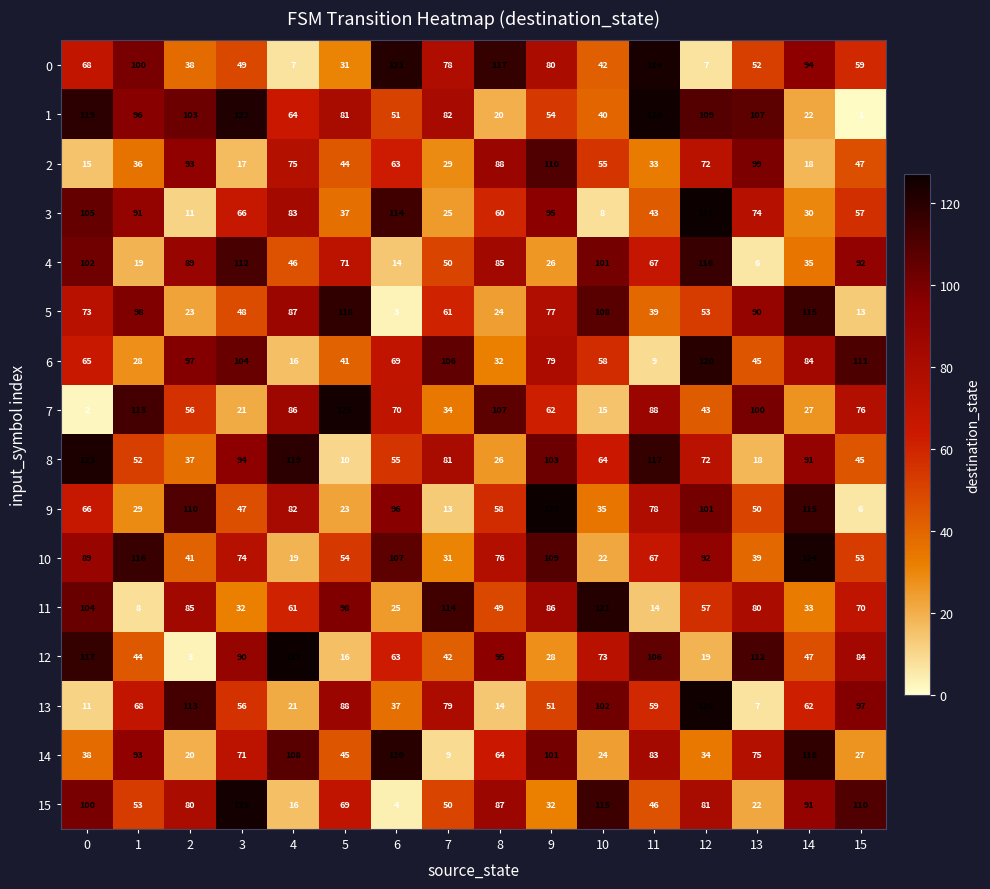

Which category has the highest value in the 12 series?

4